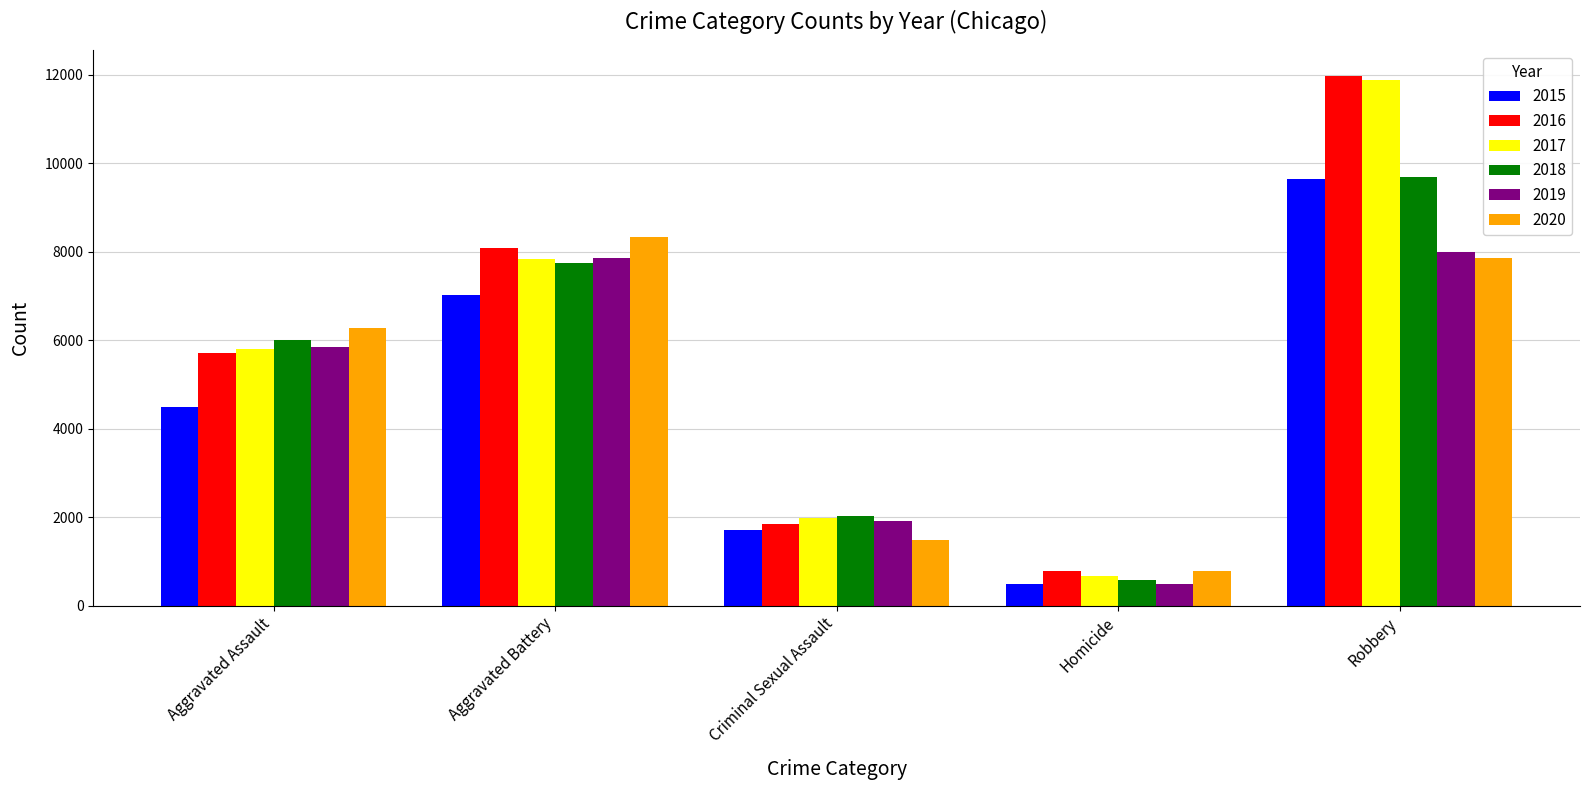

How many data points does each series have?

5